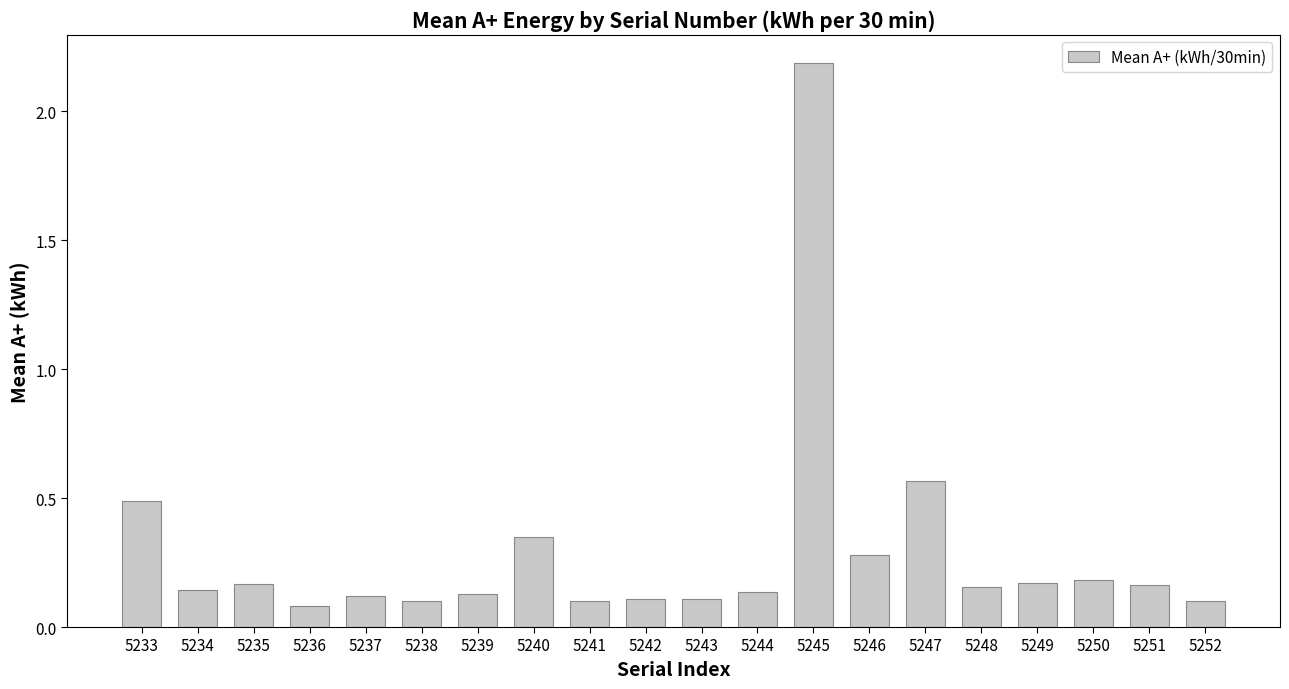

Are the bars horizontal?

No